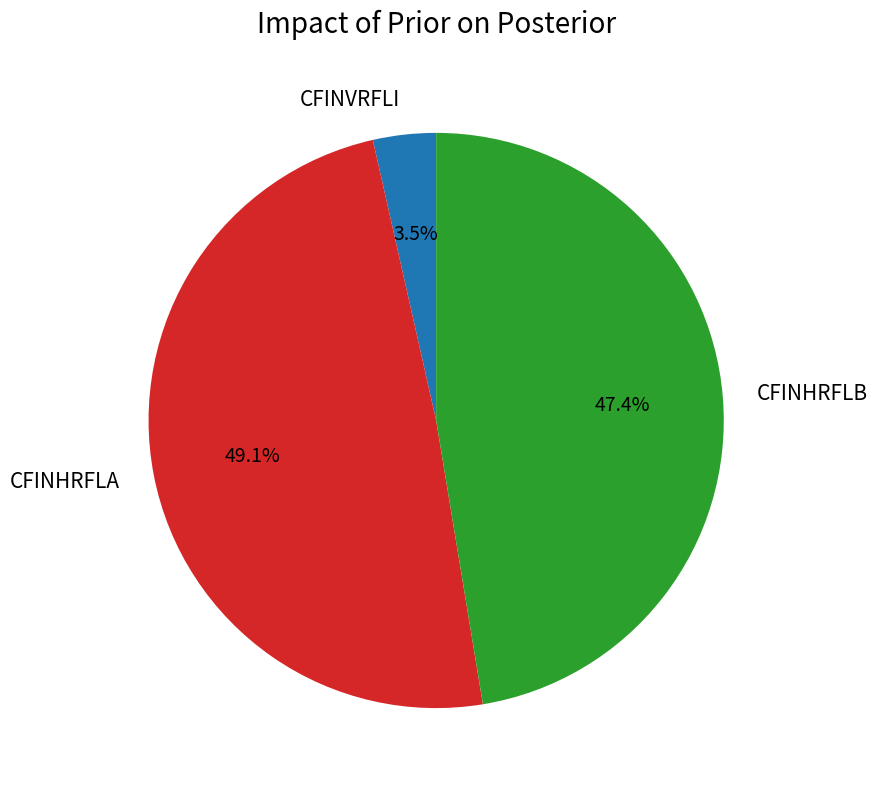

What is the smallest slice in the pie chart?

CFINVRFLI